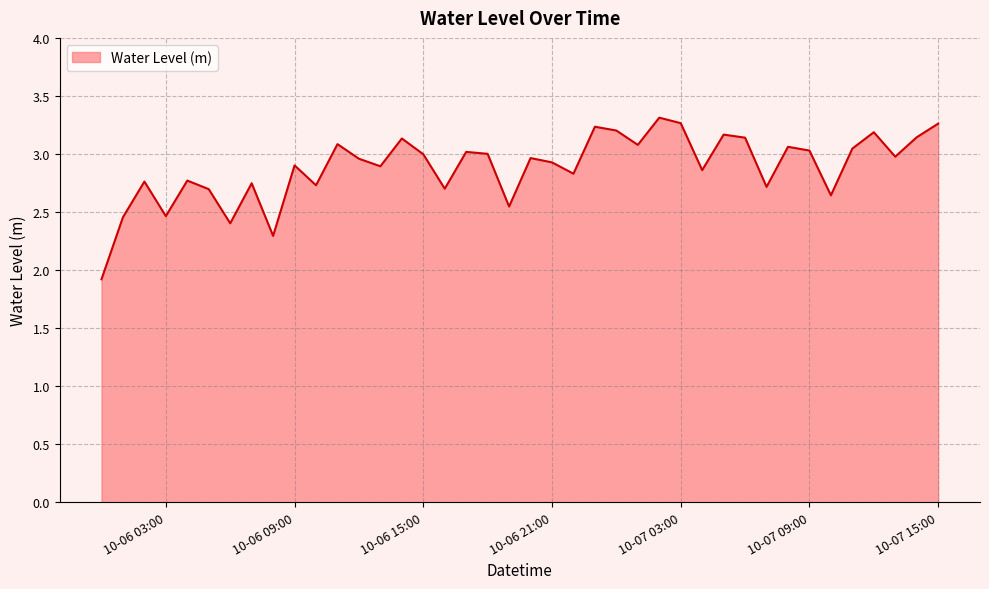

What is the greatest value displayed?

3.3